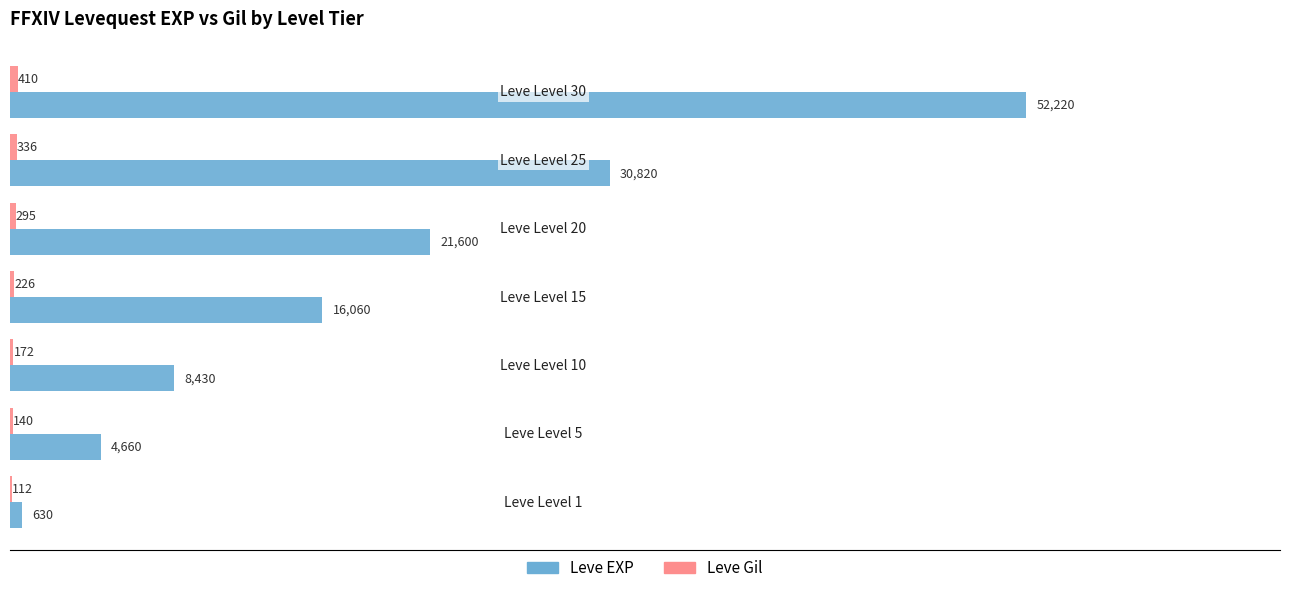

Which series has the largest total across all categories?

Leve EXP